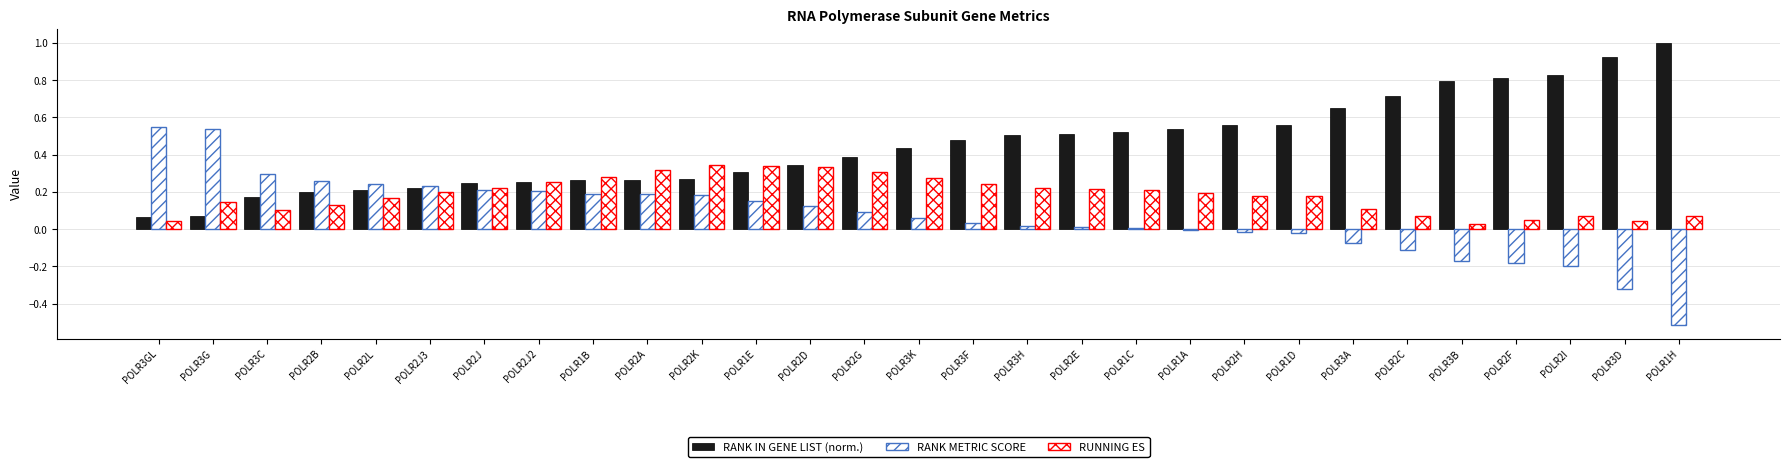

At which label does RANK IN GENE LIST (norm.) reach its peak?

POLR1H